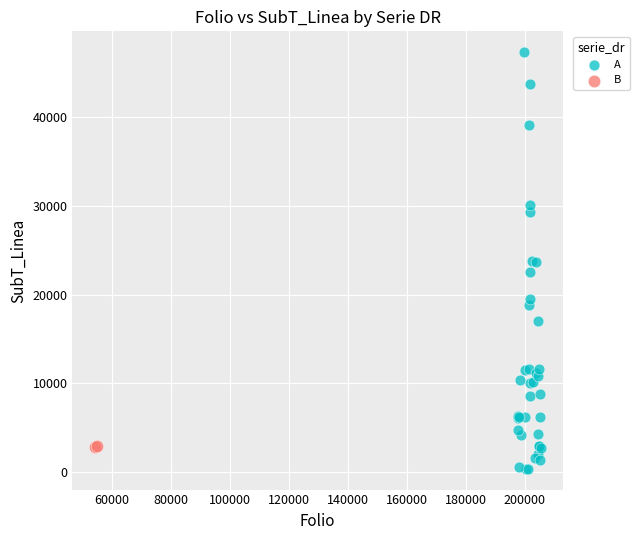

What are all the series names shown in the legend?

A, B